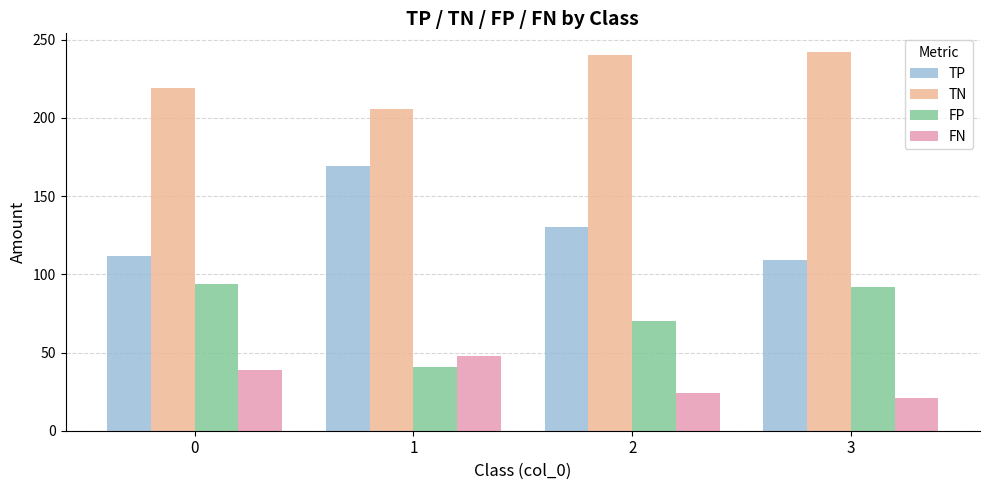

How many categories are shown in the chart?

4